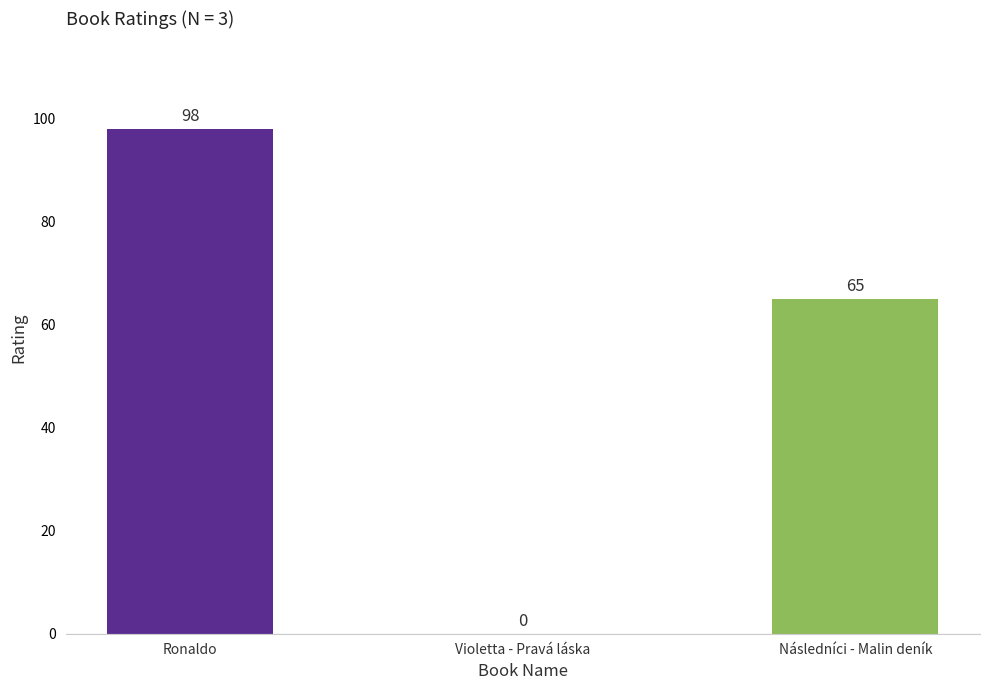

At which category does the chart reach its peak across all series?

Ronaldo